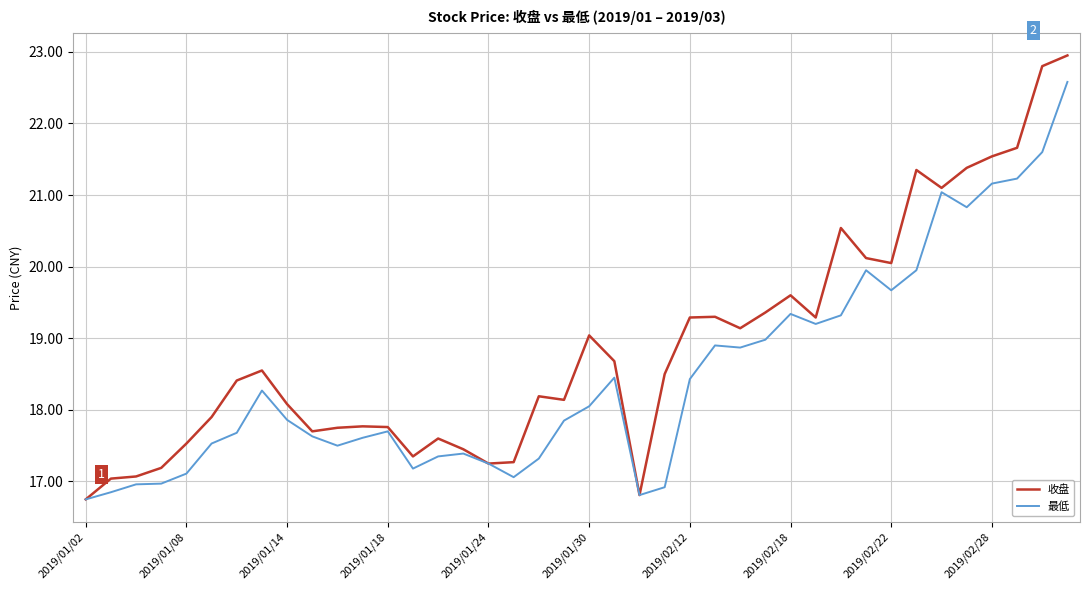

List the series in order of their peak value, lowest first.

最低, 收盘